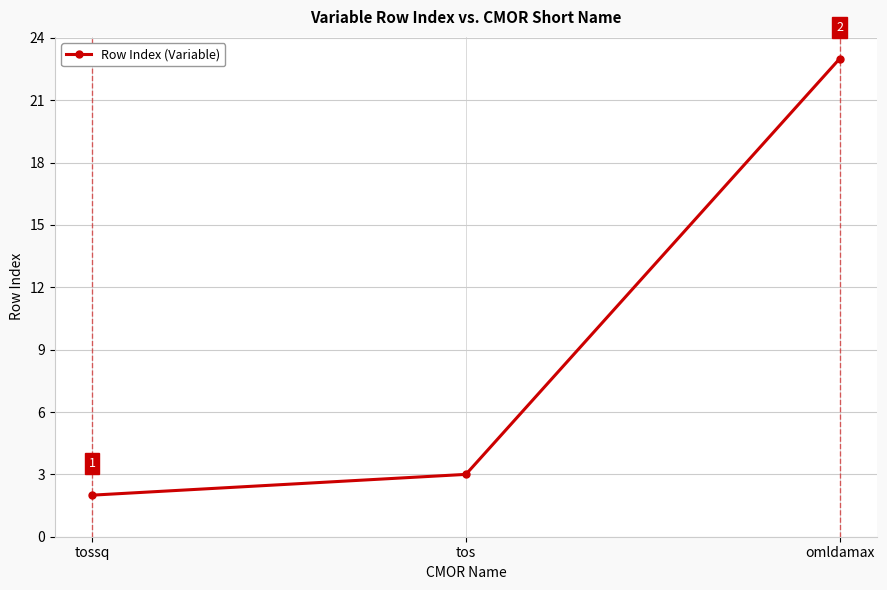

Does the chart display data point markers on the line(s)?

Yes